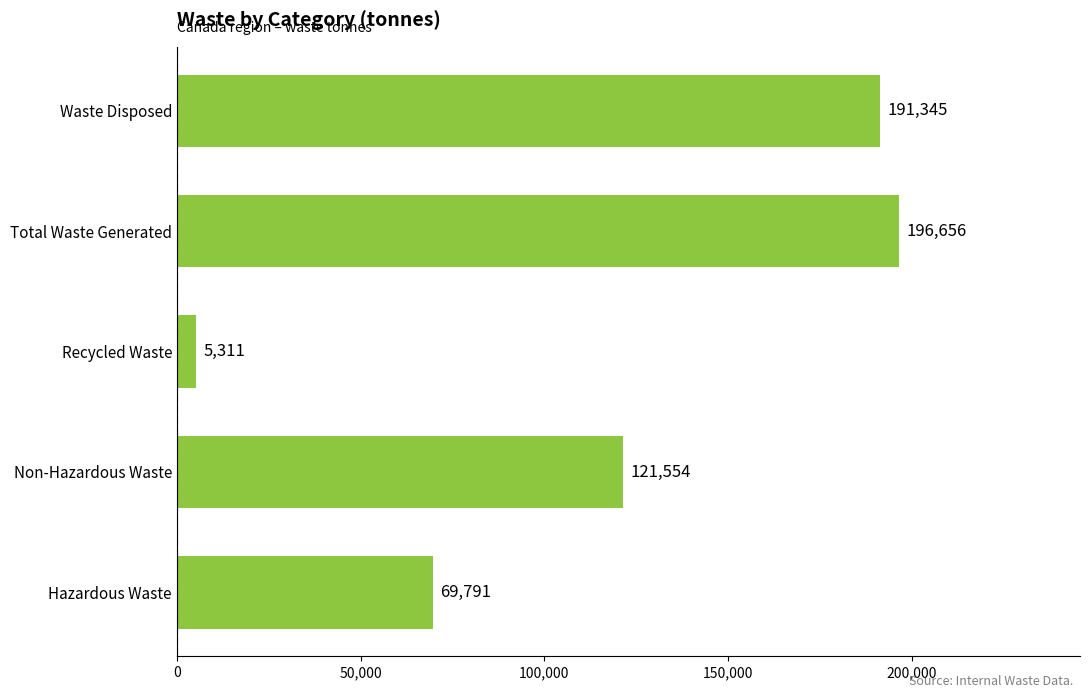

The value at Waste Disposed is 264122. True or false?

False